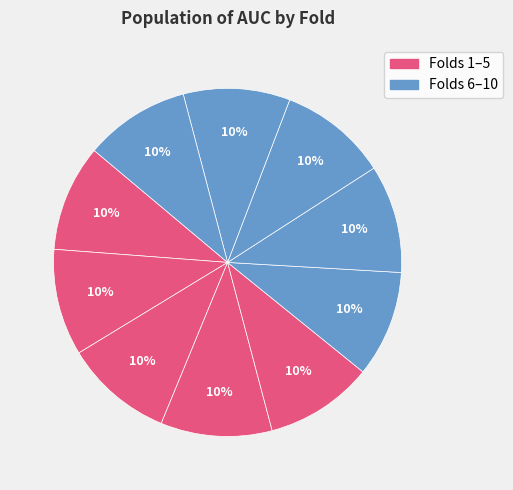

Count the number of slices in the pie.

10